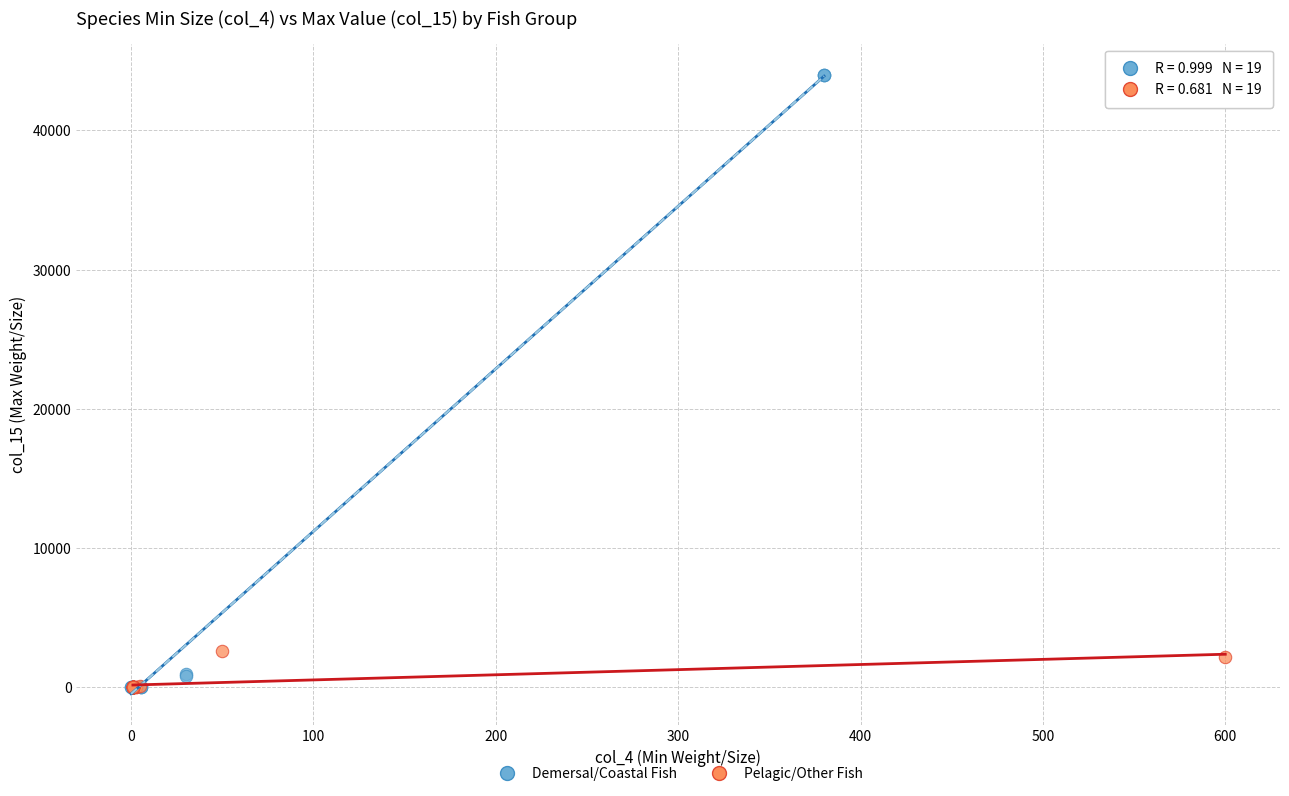

Which series has the largest Y range (max minus min)?

Demersal/Coastal Fish